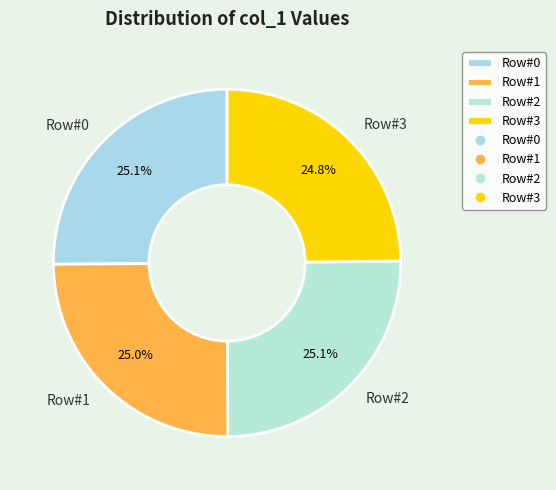

Is Row#3 the majority of the pie?

No